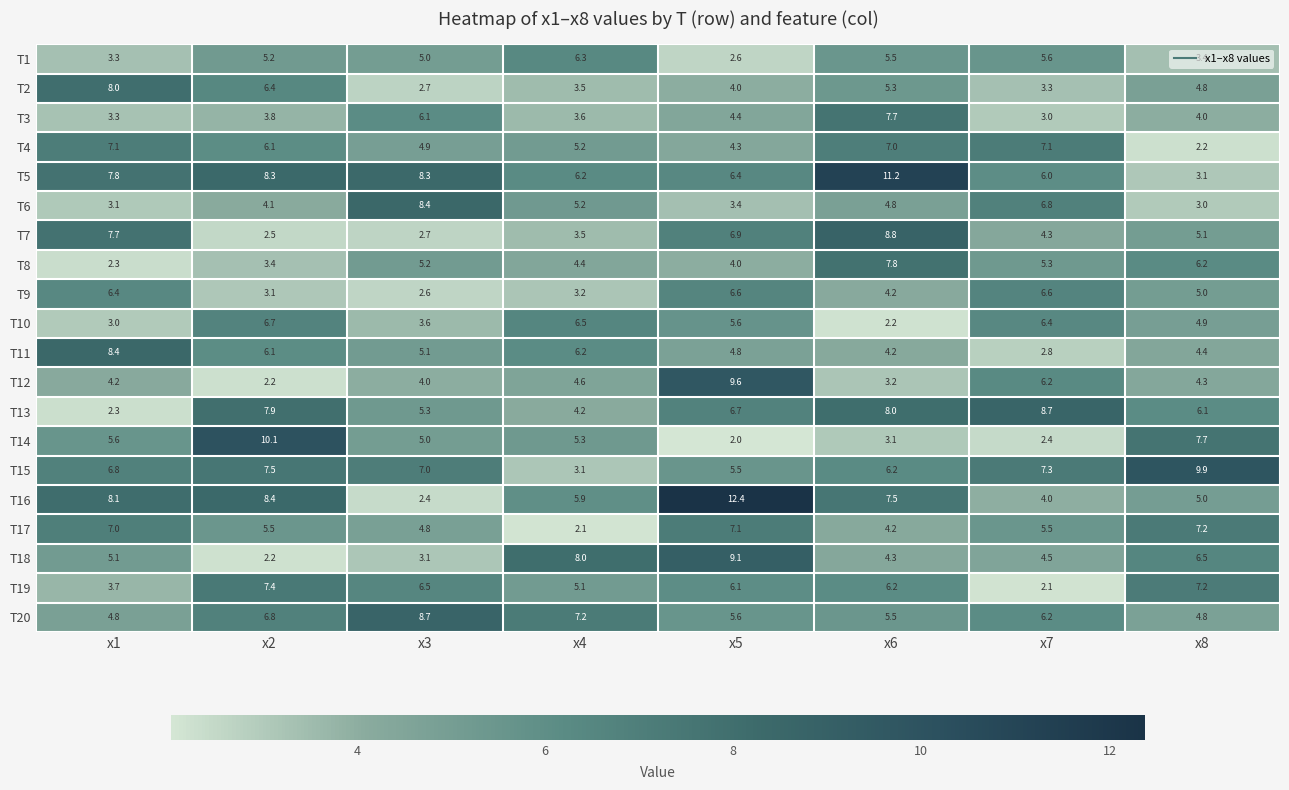

What is the spread (max minus min) of values at x3?

6.3